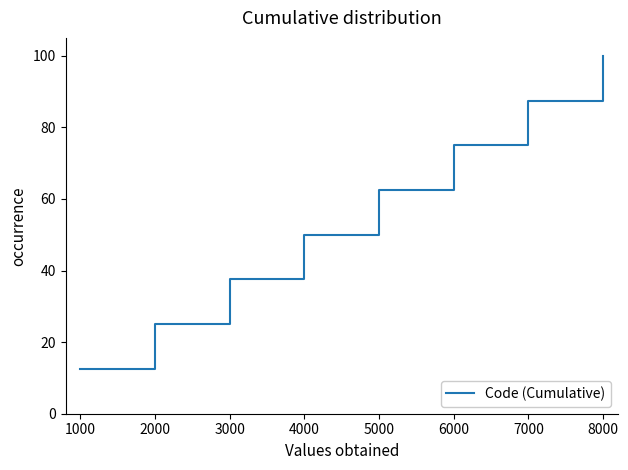

What is the smallest value displayed?

12.5